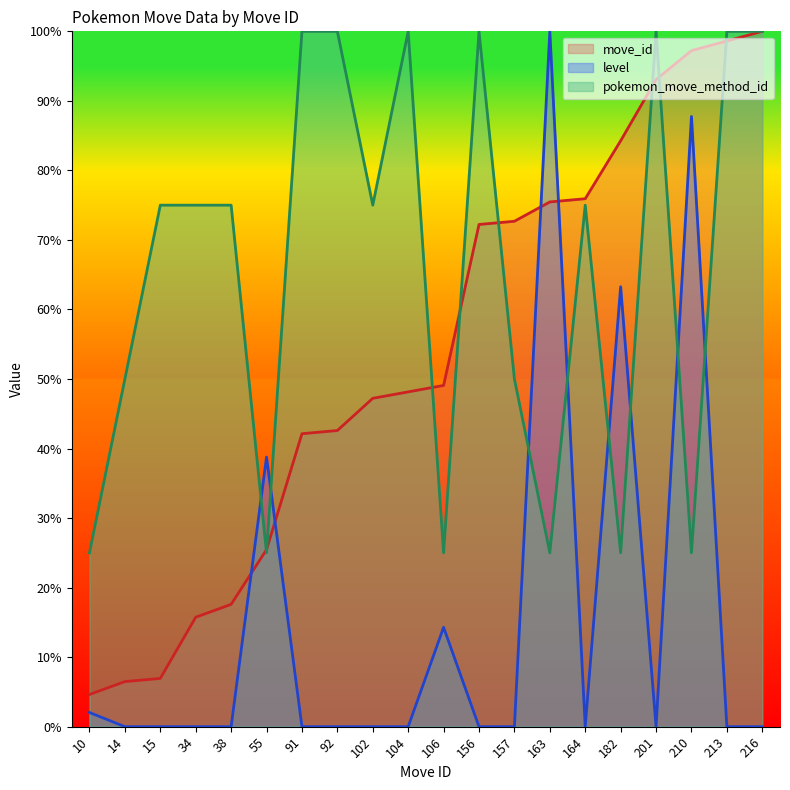

Between which two adjacent categories do pokemon_move_method_id and move_id first intersect?

38 and 55